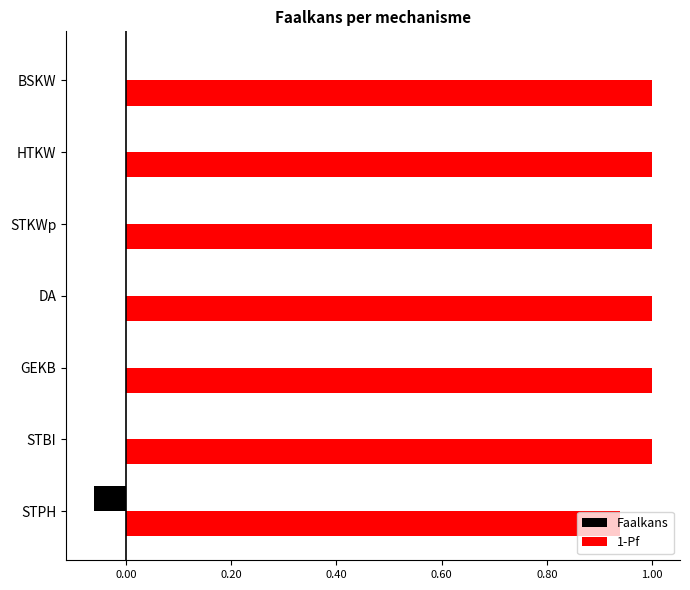

What is the maximum value for 1-Pf?

1.0